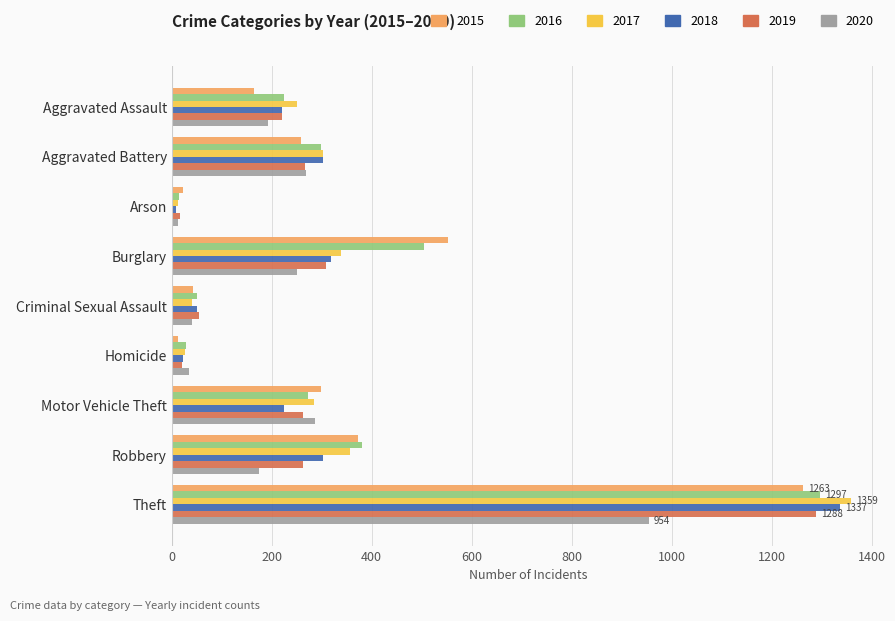

What is the maximum value for 2017?

1359